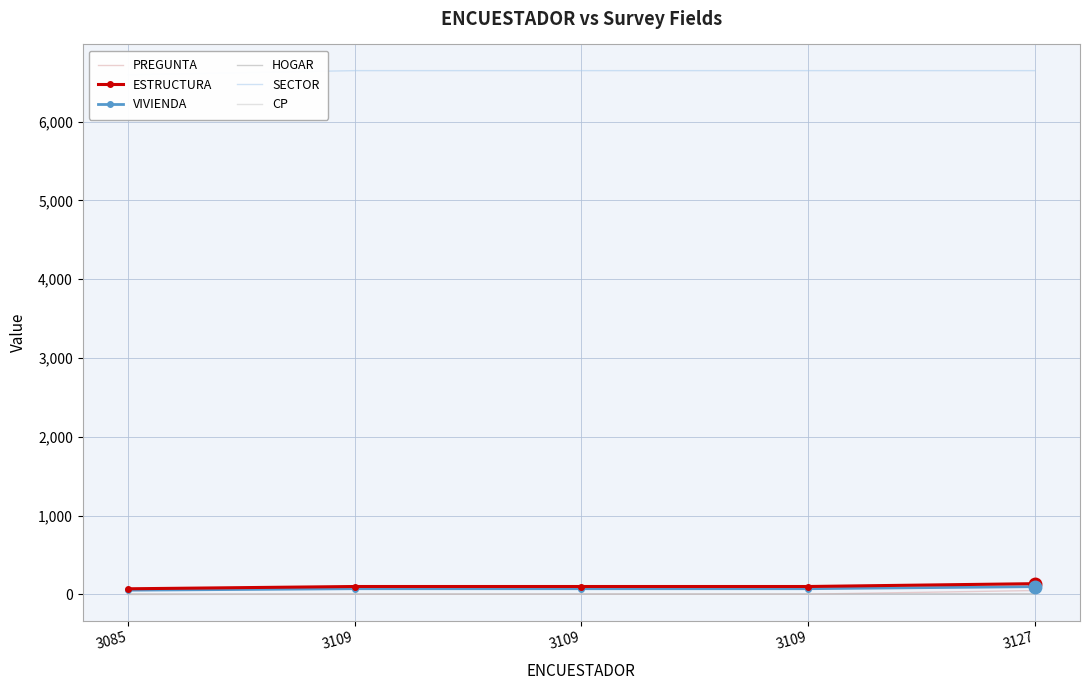

Between 3085 and 3109, which series saw the biggest shift?

SECTOR